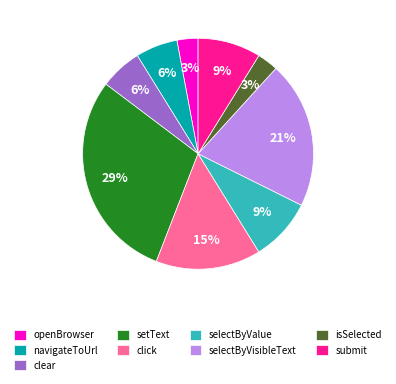

Do isSelected and submit together represent more than half of the pie?

No